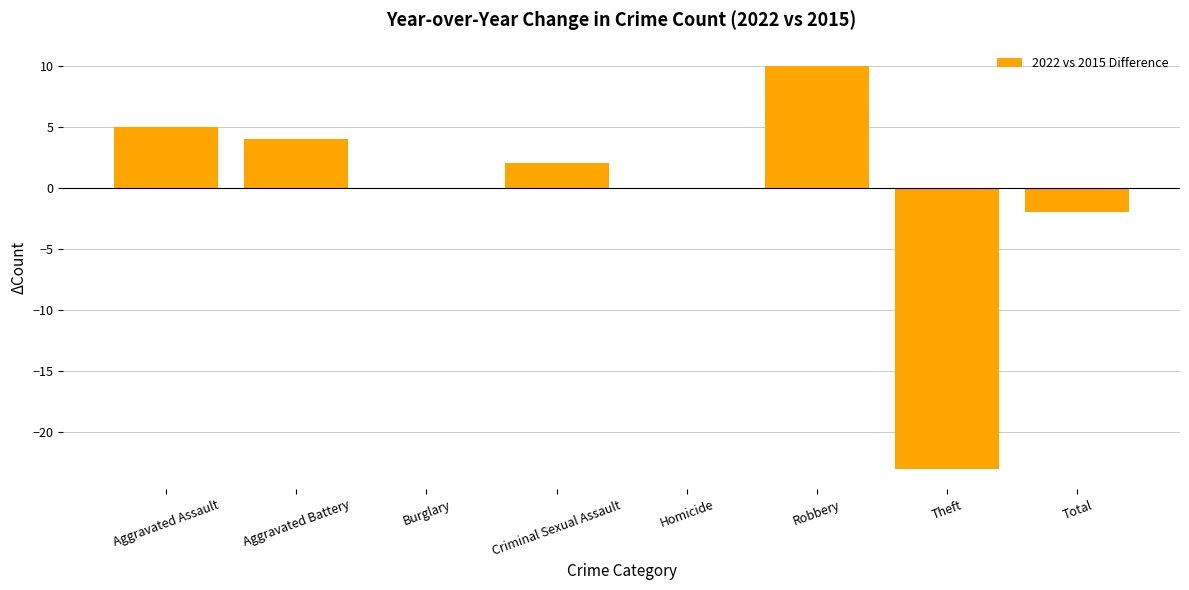

Which category has the highest value across all series?

Robbery